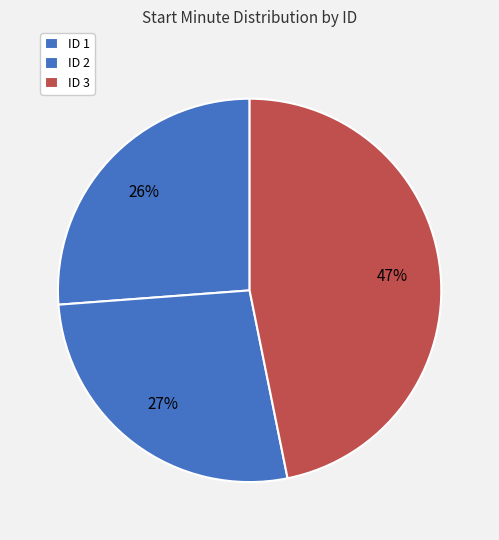

Count the number of slices in the pie.

3